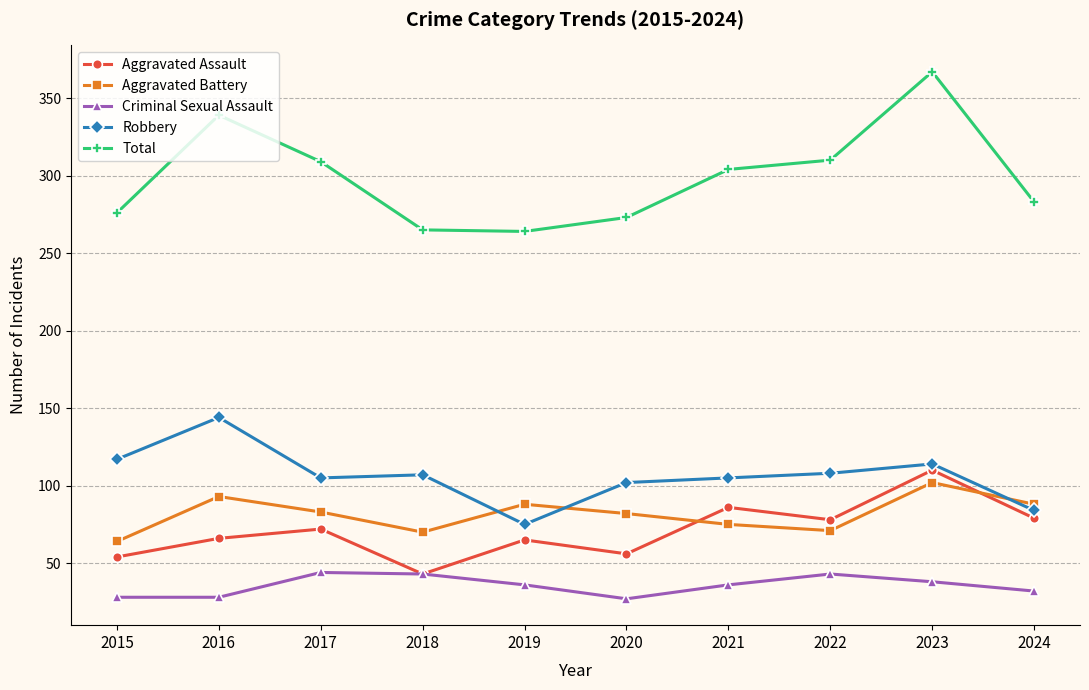

How many interior local peaks does the Aggravated Assault series have?

4